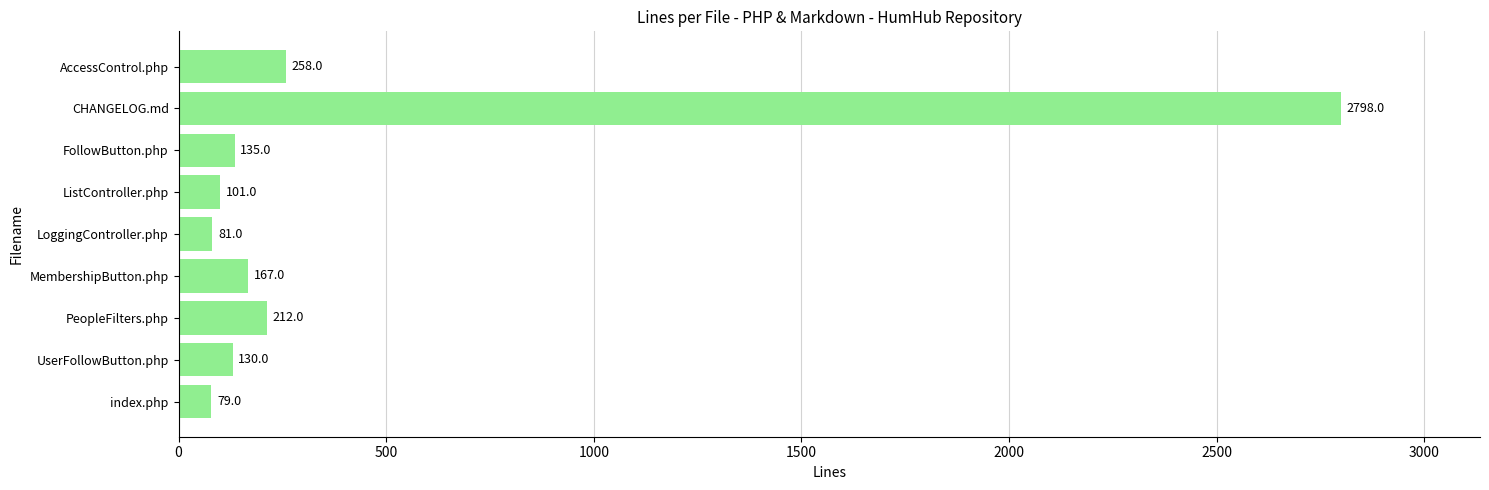

The chart shows a value of 1533 at CHANGELOG.md. True or false?

False